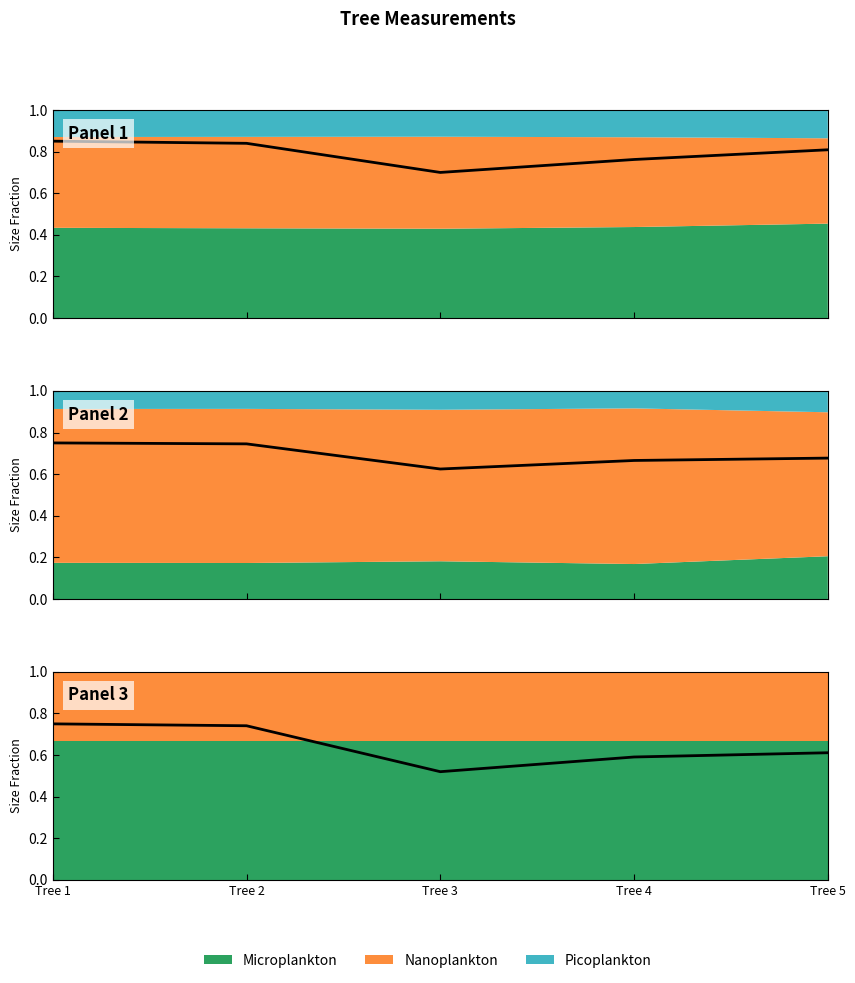

Reading left to right, extract all data points from this chart.

Tree 1=0.8	Tree 2=0.7	Tree 3=0.5	Tree 4=0.6	Tree 5=0.6